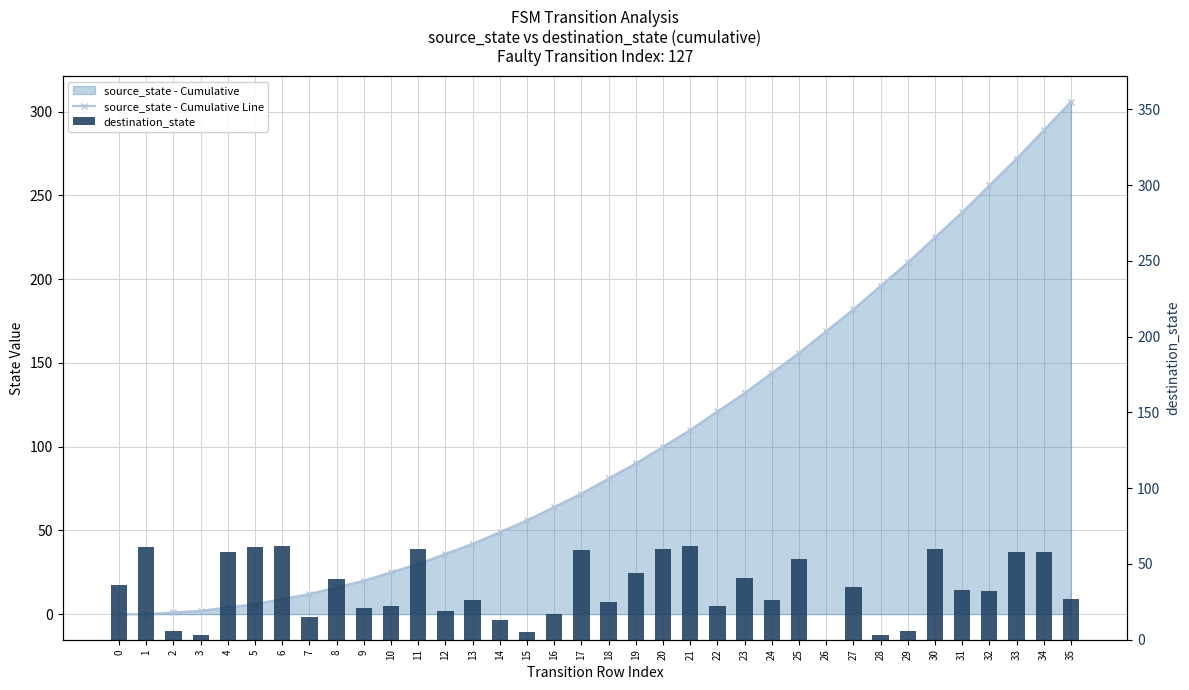

The value of source_state - Cumulative Line at 17 is 49. True or false?

False